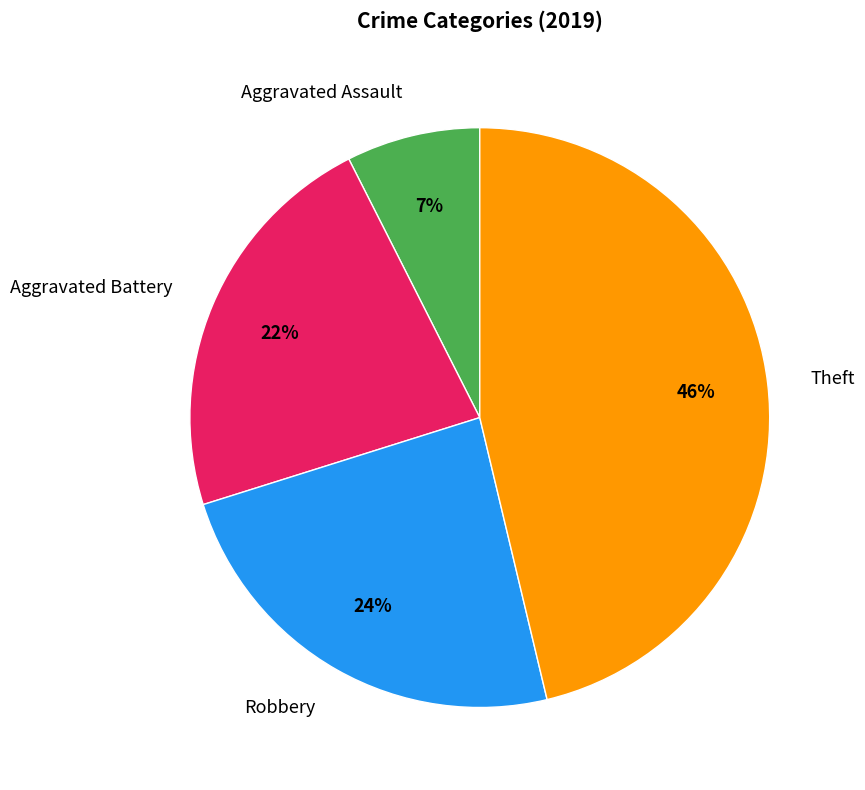

True or false: Aggravated Assault accounts for 18% of the total.

False